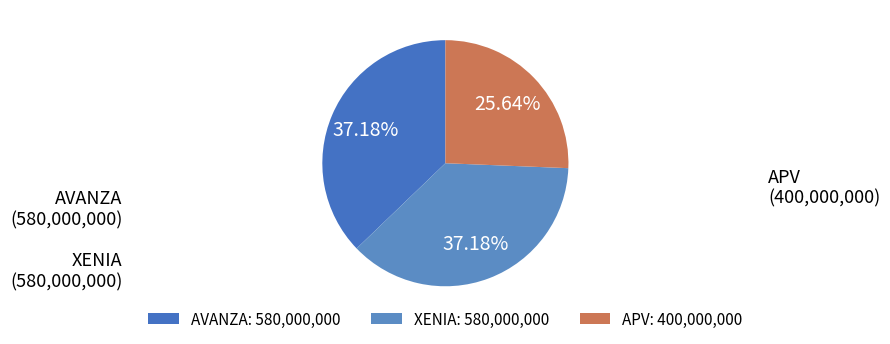

What is the ratio of the value at XENIA to the value at AVANZA?

1.0